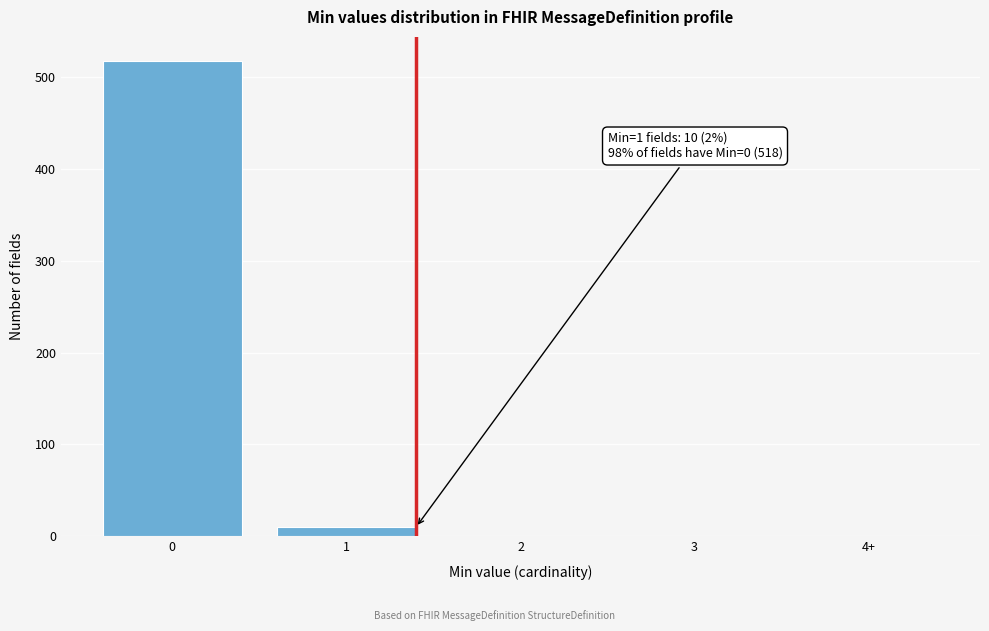

Reading left to right, extract all data points from this chart.

0=518	1=10	2=0	3=0	4+=0